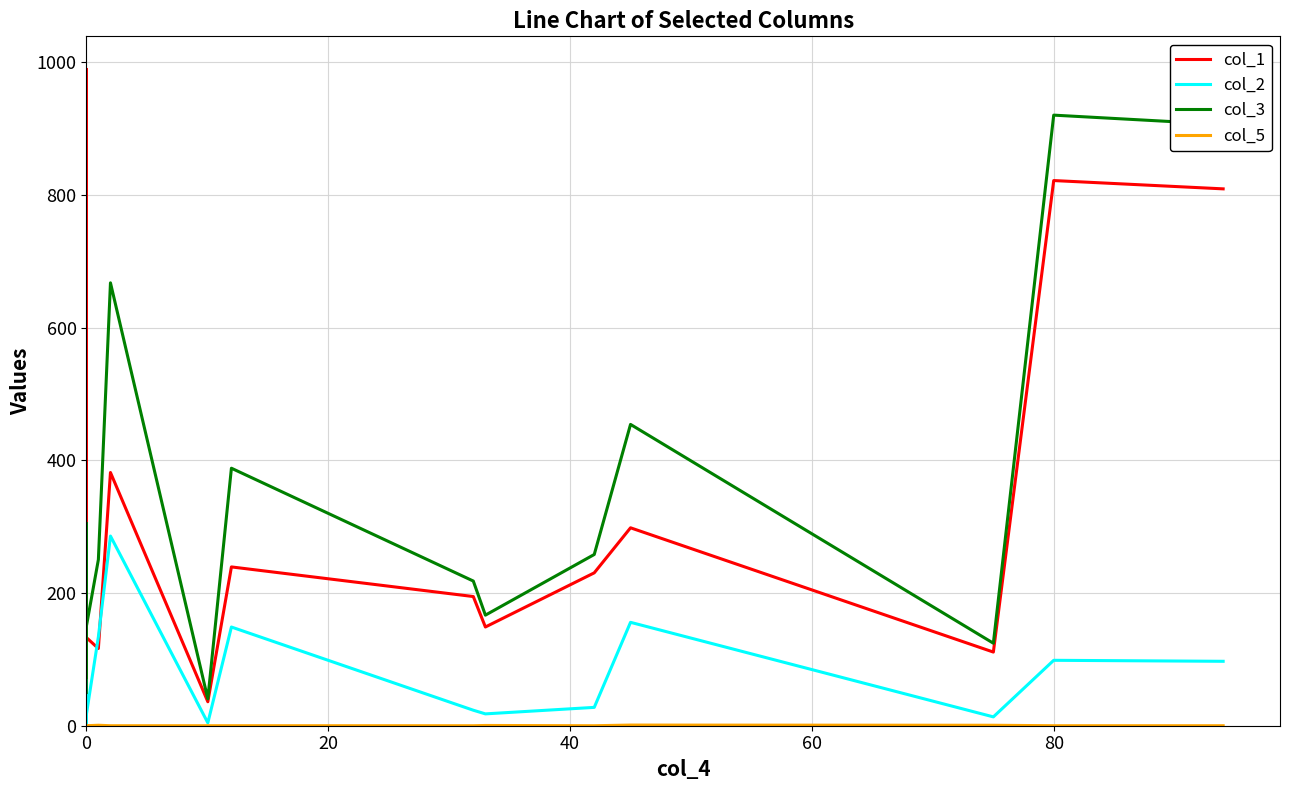

Rank the series by their maximum value, from lowest to highest.

col_5, col_2, col_3, col_1